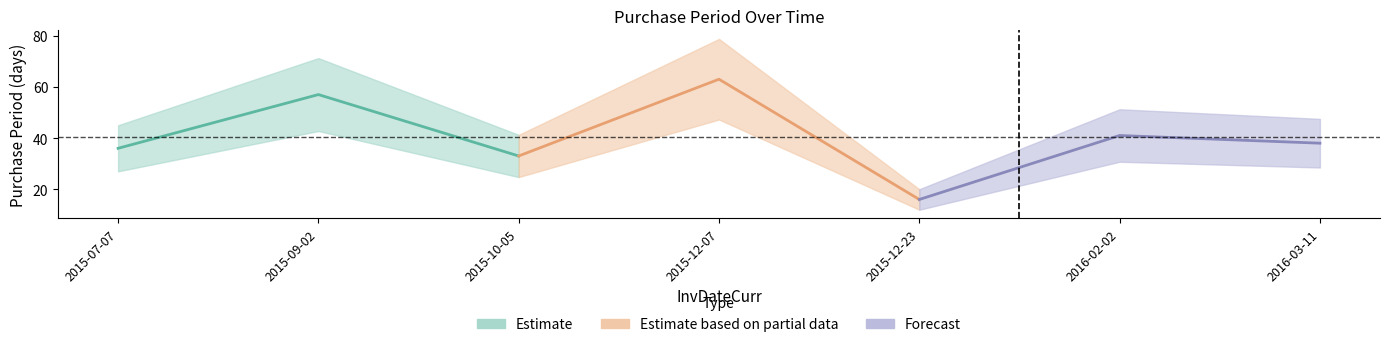

What is the sum of the values at 2015-12-23 and 2016-02-02?

57